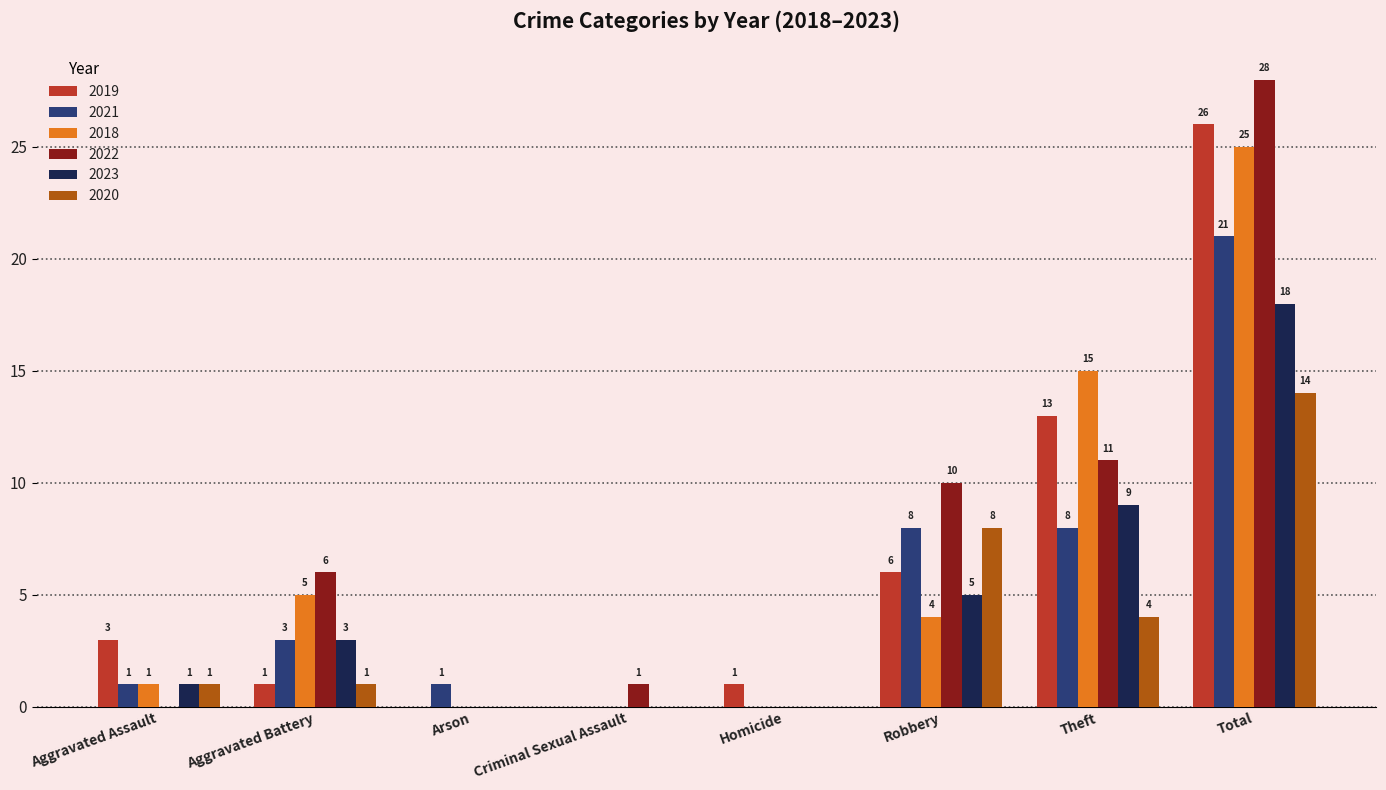

True or false: 2019 has a value of 15 at Total.

False